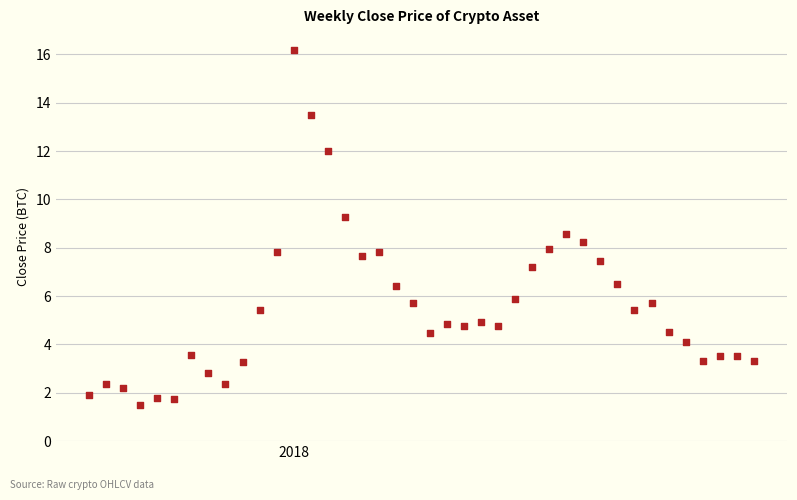

What is the range of X values (max minus min)?

273.0